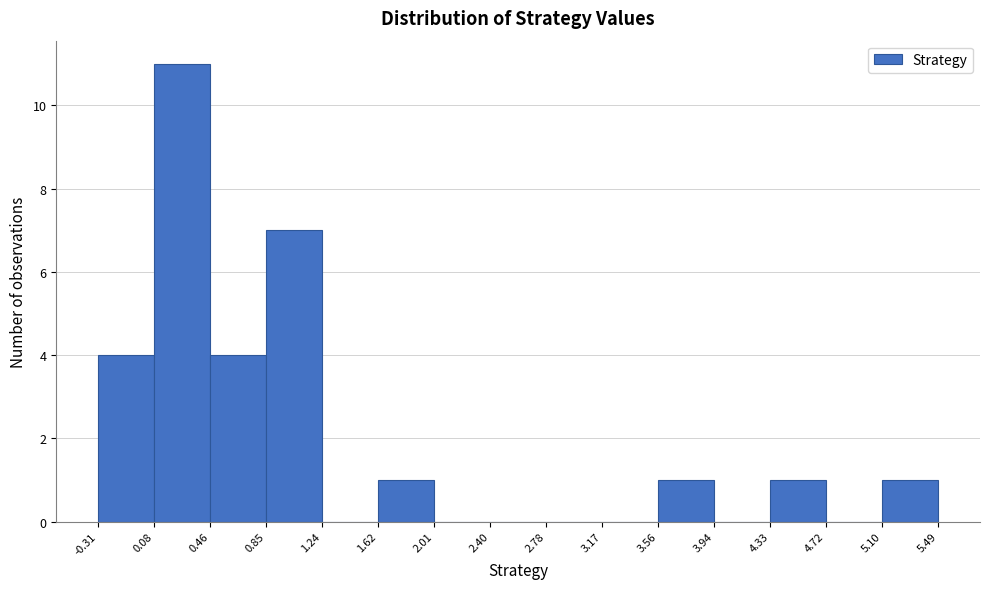

Reading left to right, list every bar in this chart as the range it spans on the x-axis followed by its height. The values are not printed on the chart, so give them approximately, as read against the axis.

-0.31 to 0.08: 4
0.08 to 0.46: 11
0.46 to 0.85: 4
0.85 to 1.24: 7
1.24 to 1.62: 0
1.62 to 2.01: 1
2.01 to 2.40: 0
2.40 to 2.78: 0
2.78 to 3.17: 0
3.17 to 3.56: 0
3.56 to 3.94: 1
3.94 to 4.33: 0
4.33 to 4.72: 1
4.72 to 5.10: 0
5.10 to 5.49: 1